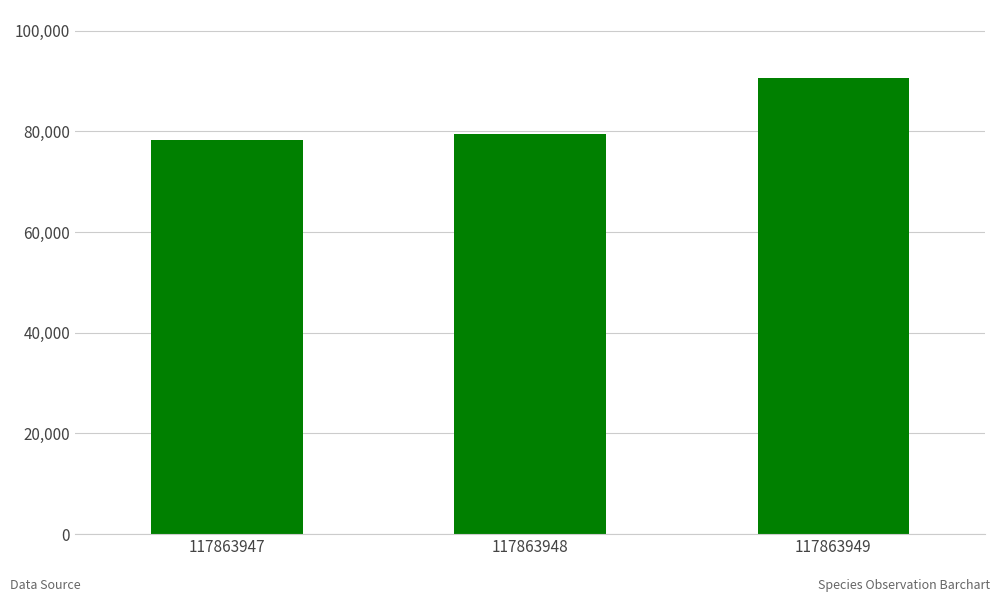

Where is the data nearest to the value 84370?

117863948